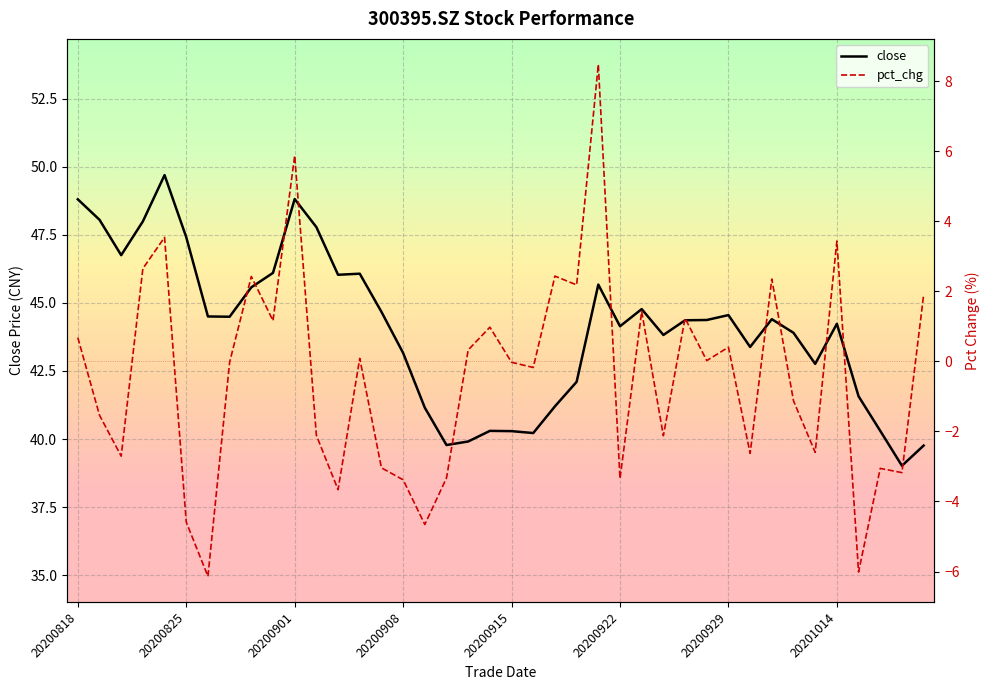

Reading right to left, extract all data points from this chart.

close: 20201020=39.8	20201019=39.0	20201016=40.3	20201015=41.6	20201014=44.2	20201013=42.8	20201012=43.9	20201009=44.4	20200930=43.4	20200929=44.5	20200928=44.4	20200925=44.4	20200924=43.8	20200923=44.8	20200922=44.1	20200921=45.7	20200918=42.1	20200917=41.2	20200916=40.2	20200915=40.3	20200914=40.3	20200911=39.9	20200910=39.8	20200909=41.1	20200908=43.2	20200907=44.7	20200904=46.1	20200903=46.0	20200902=47.8	20200901=48.8	20200831=46.1	20200828=45.6	20200827=44.5	20200826=44.5	20200825=47.4	20200824=49.7	20200821=48.0	20200820=46.8	20200819=48.0	20200818=48.8
pct_chg: 20201020=1.9	20201019=-3.2	20201016=-3.1	20201015=-6.0	20201014=3.4	20201013=-2.6	20201012=-1.1	20201009=2.4	20200930=-2.6	20200929=0.4	20200928=0.0	20200925=1.2	20200924=-2.1	20200923=1.4	20200922=-3.4	20200921=8.5	20200918=2.2	20200917=2.4	20200916=-0.2	20200915=-0.0	20200914=1.0	20200911=0.3	20200910=-3.3	20200909=-4.7	20200908=-3.4	20200907=-3.0	20200904=0.1	20200903=-3.7	20200902=-2.1	20200901=5.9	20200831=1.2	20200828=2.4	20200827=-0.0	20200826=-6.1	20200825=-4.6	20200824=3.5	20200821=2.7	20200820=-2.7	20200819=-1.5	20200818=0.7